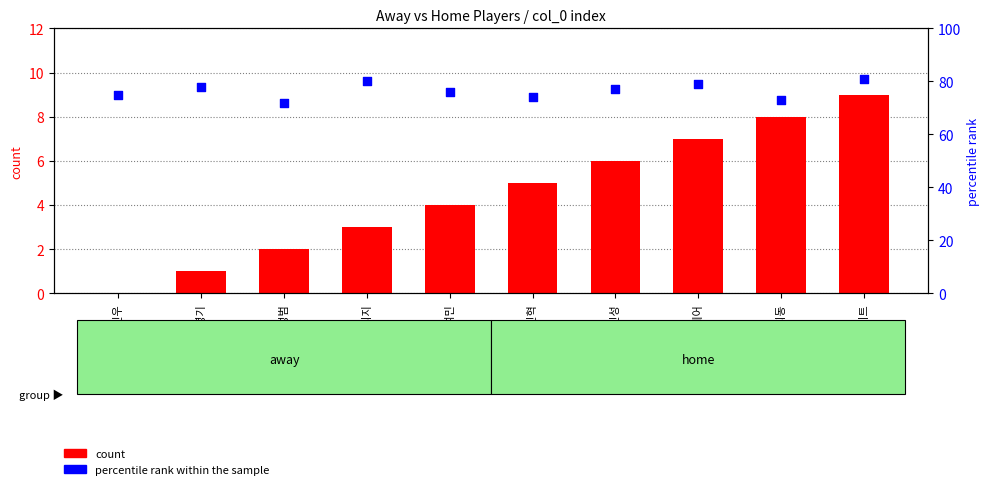

What is the total value across all series at 알테어?

86